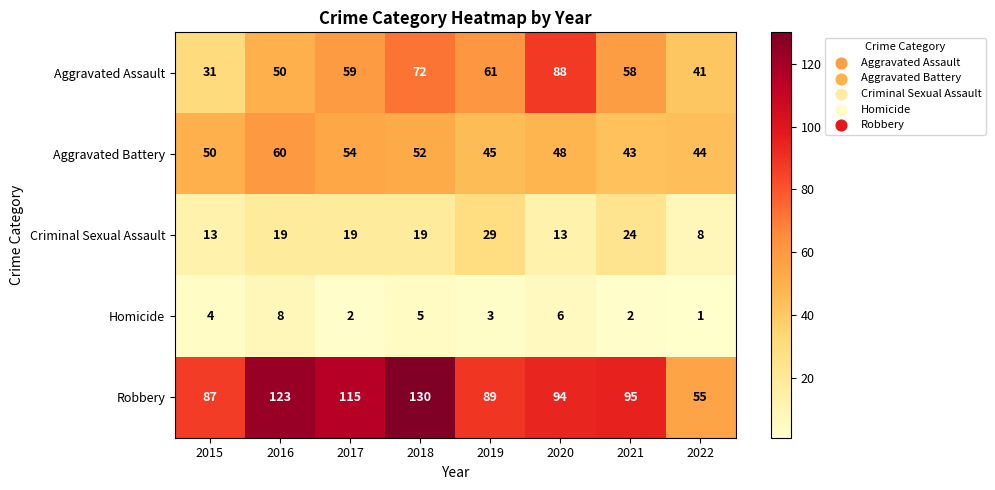

At which label is Aggravated Battery closest to 51?

2015